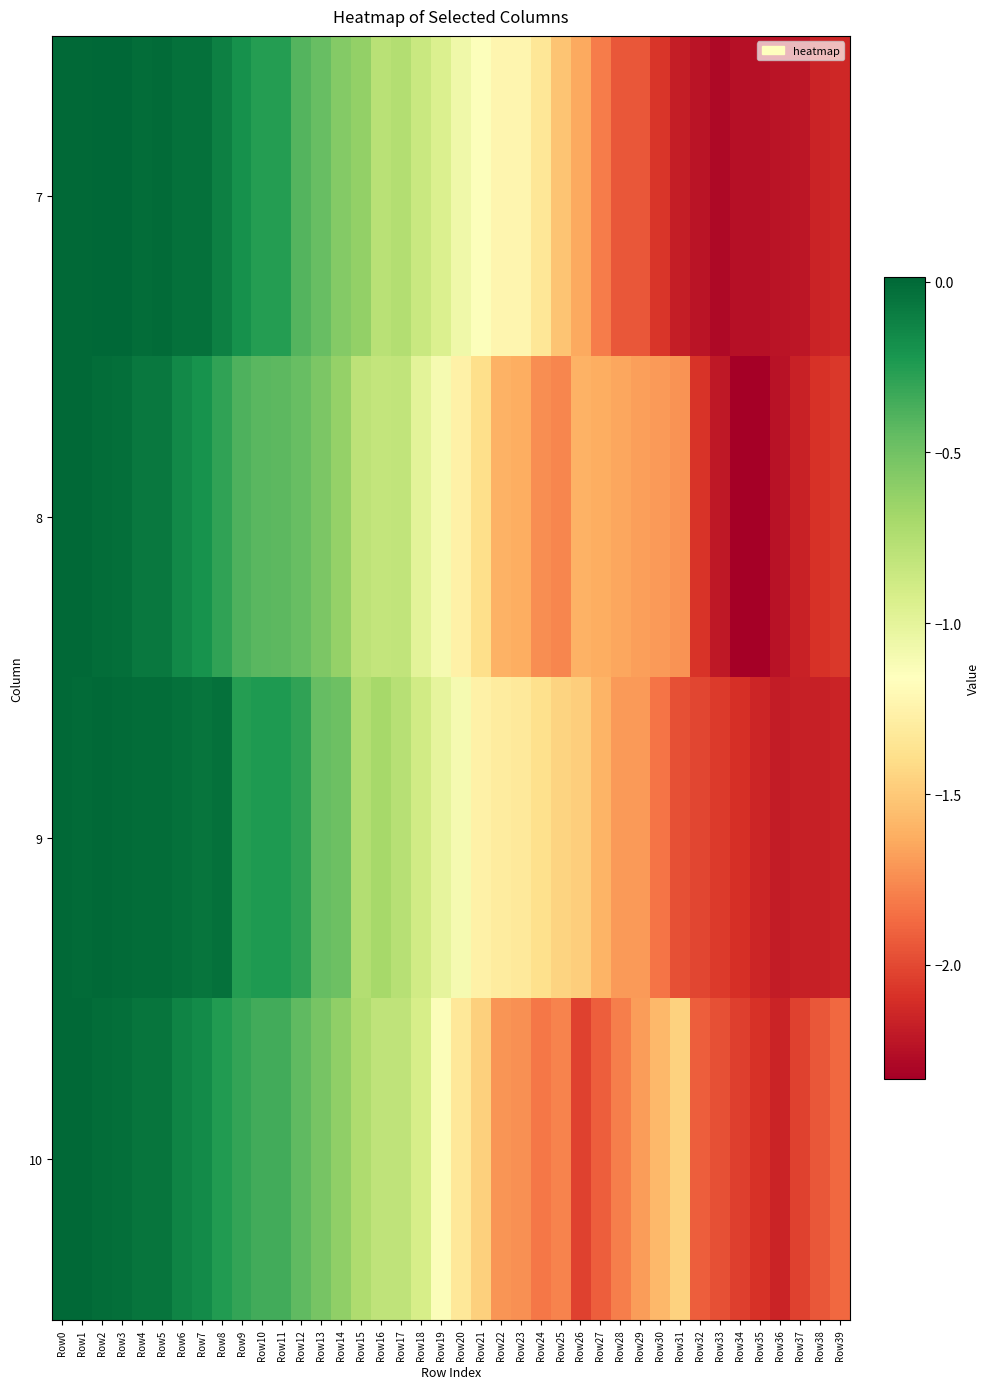

Reading right to left, transcribe all the data shown in this chart.

7: Row39=-2.1	Row38=-2.2	Row37=-2.2	Row36=-2.2	Row35=-2.3	Row34=-2.3	Row33=-2.3	Row32=-2.2	Row31=-2.2	Row30=-2.1	Row29=-1.9	Row28=-1.9	Row27=-1.8	Row26=-1.6	Row25=-1.5	Row24=-1.3	Row23=-1.2	Row22=-1.2	Row21=-1.1	Row20=-1.1	Row19=-0.9	Row18=-0.9	Row17=-0.8	Row16=-0.8	Row15=-0.6	Row14=-0.6	Row13=-0.5	Row12=-0.4	Row11=-0.3	Row10=-0.3	Row9=-0.2	Row8=-0.1	Row7=-0.0	Row6=-0.0	Row5=-0.0	Row4=-0.0	Row3=0.0	Row2=0.0	Row1=-0.0	Row0=0.0
8: Row39=-2.1	Row38=-2.1	Row37=-2.2	Row36=-2.2	Row35=-2.3	Row34=-2.3	Row33=-2.2	Row32=-2.1	Row31=-1.7	Row30=-1.7	Row29=-1.7	Row28=-1.7	Row27=-1.6	Row26=-1.6	Row25=-1.8	Row24=-1.7	Row23=-1.6	Row22=-1.6	Row21=-1.4	Row20=-1.3	Row19=-1.1	Row18=-1.0	Row17=-0.8	Row16=-0.8	Row15=-0.8	Row14=-0.6	Row13=-0.5	Row12=-0.5	Row11=-0.4	Row10=-0.4	Row9=-0.4	Row8=-0.3	Row7=-0.2	Row6=-0.2	Row5=-0.1	Row4=-0.1	Row3=-0.0	Row2=-0.0	Row1=-0.0	Row0=0.0
9: Row39=-2.2	Row38=-2.2	Row37=-2.2	Row36=-2.2	Row35=-2.1	Row34=-2.1	Row33=-2.1	Row32=-2.0	Row31=-2.0	Row30=-1.8	Row29=-1.7	Row28=-1.7	Row27=-1.6	Row26=-1.5	Row25=-1.4	Row24=-1.4	Row23=-1.3	Row22=-1.3	Row21=-1.3	Row20=-1.1	Row19=-1.0	Row18=-0.9	Row17=-0.8	Row16=-0.7	Row15=-0.7	Row14=-0.5	Row13=-0.5	Row12=-0.3	Row11=-0.2	Row10=-0.2	Row9=-0.3	Row8=-0.0	Row7=-0.1	Row6=-0.0	Row5=-0.0	Row4=-0.0	Row3=-0.0	Row2=0.0	Row1=-0.0	Row0=0.0
10: Row39=-1.9	Row38=-1.9	Row37=-2.0	Row36=-2.2	Row35=-2.1	Row34=-2.0	Row33=-2.0	Row32=-1.9	Row31=-1.5	Row30=-1.6	Row29=-1.7	Row28=-1.8	Row27=-1.9	Row26=-2.0	Row25=-1.8	Row24=-1.8	Row23=-1.7	Row22=-1.7	Row21=-1.5	Row20=-1.3	Row19=-1.1	Row18=-0.9	Row17=-0.8	Row16=-0.8	Row15=-0.7	Row14=-0.6	Row13=-0.5	Row12=-0.4	Row11=-0.3	Row10=-0.3	Row9=-0.3	Row8=-0.2	Row7=-0.2	Row6=-0.1	Row5=-0.0	Row4=-0.1	Row3=-0.0	Row2=-0.0	Row1=-0.0	Row0=0.0